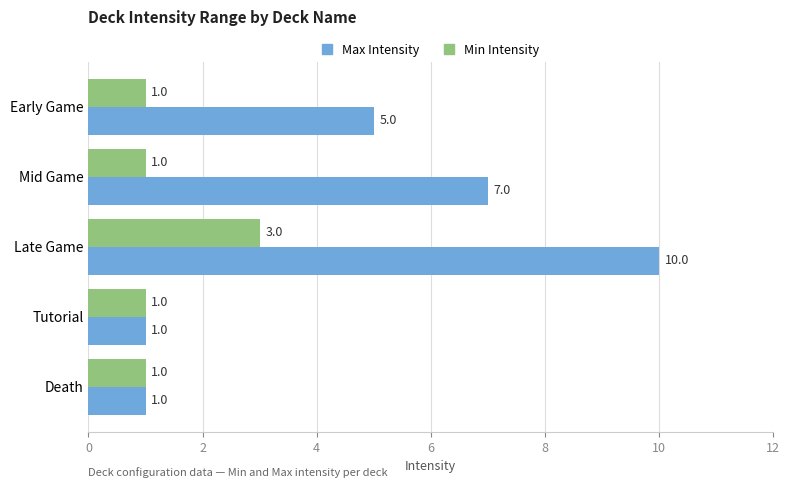

Is the value of Max Intensity at Late Game greater than the value of Min Intensity at Early Game?

Yes